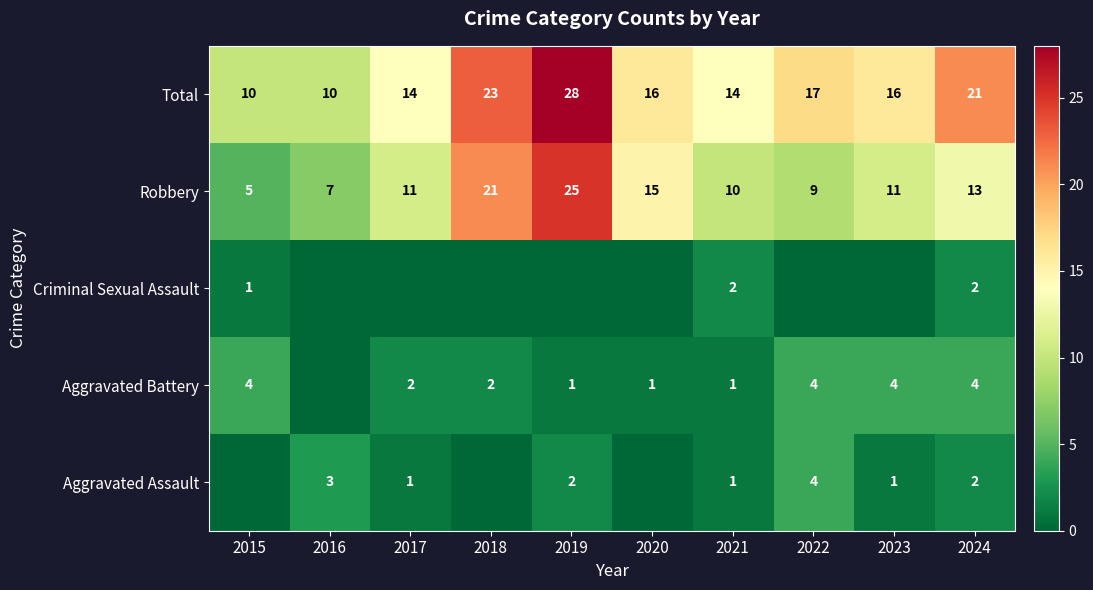

The value of Robbery at 2019 is 7. True or false?

False